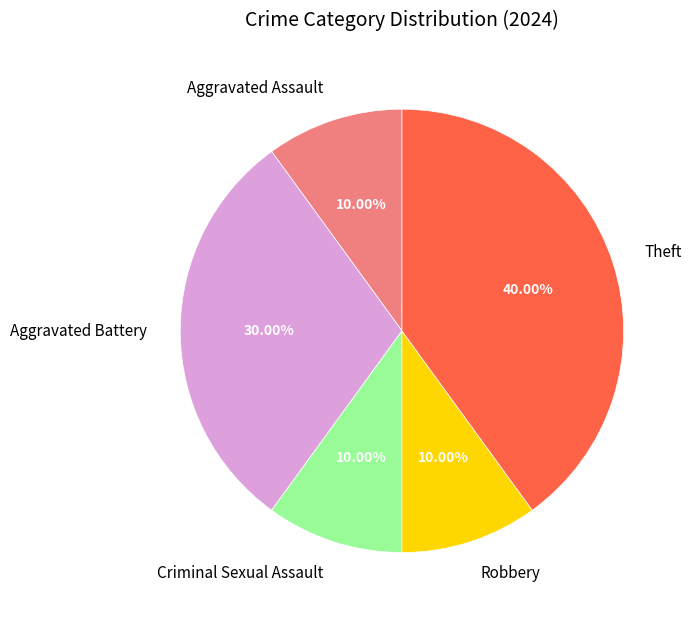

To the nearest percent, what is the difference between the Aggravated Battery and Criminal Sexual Assault slice percentages?

20%